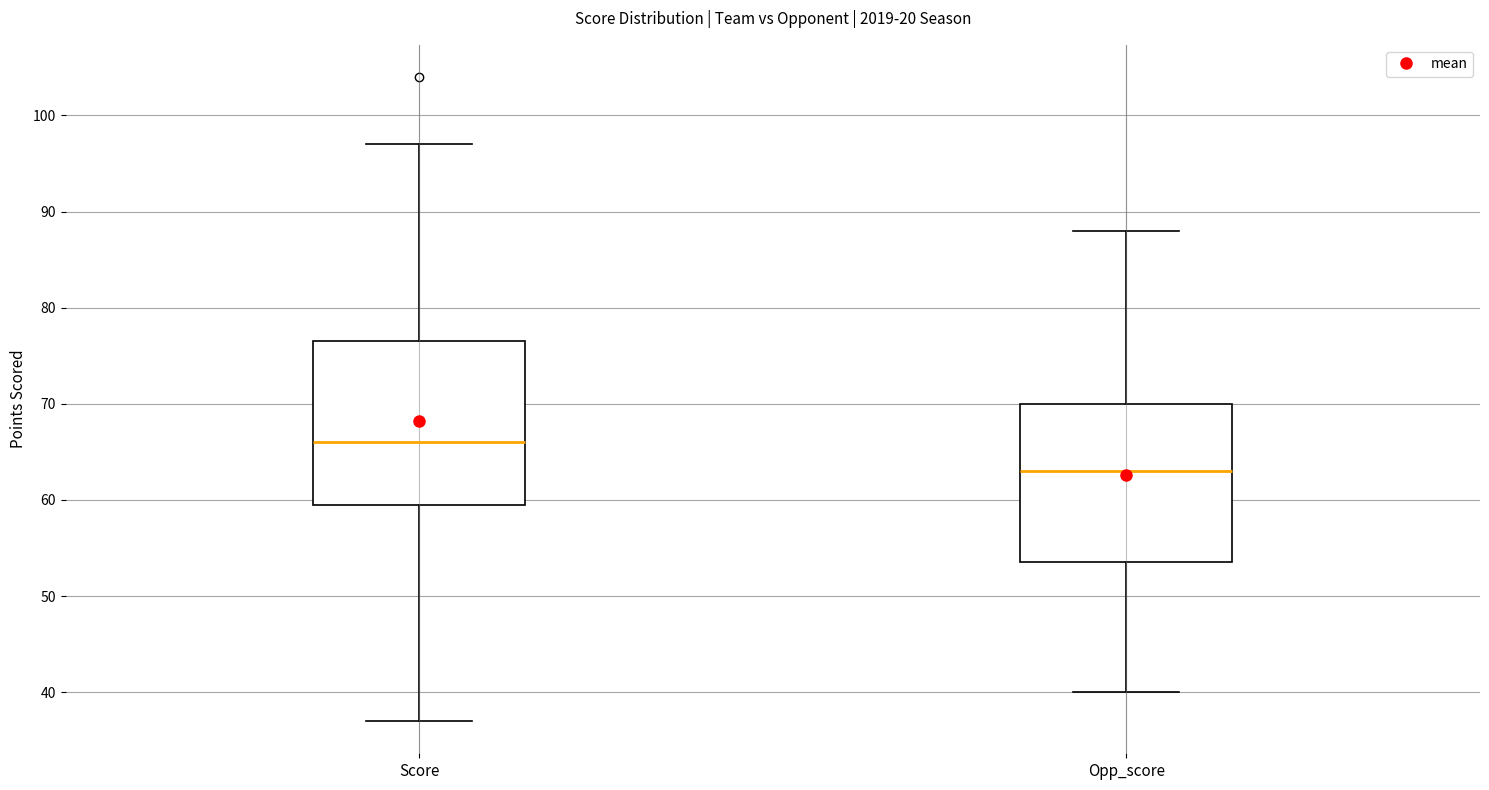

Which box's median line is the highest?

Score